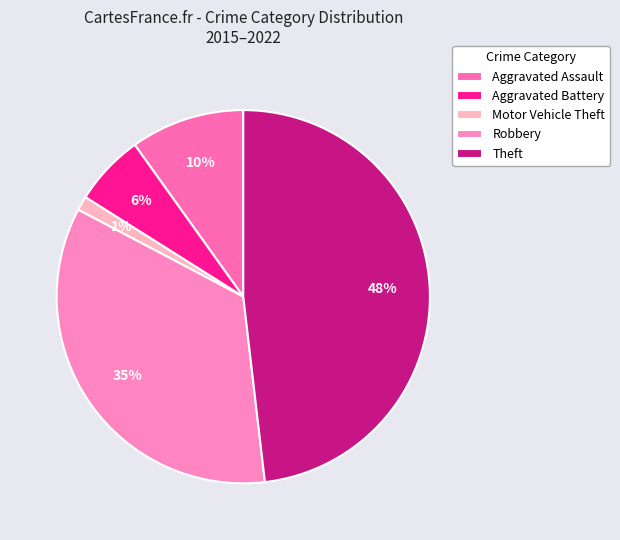

How much of the chart is everything except Motor Vehicle Theft?

98.8%